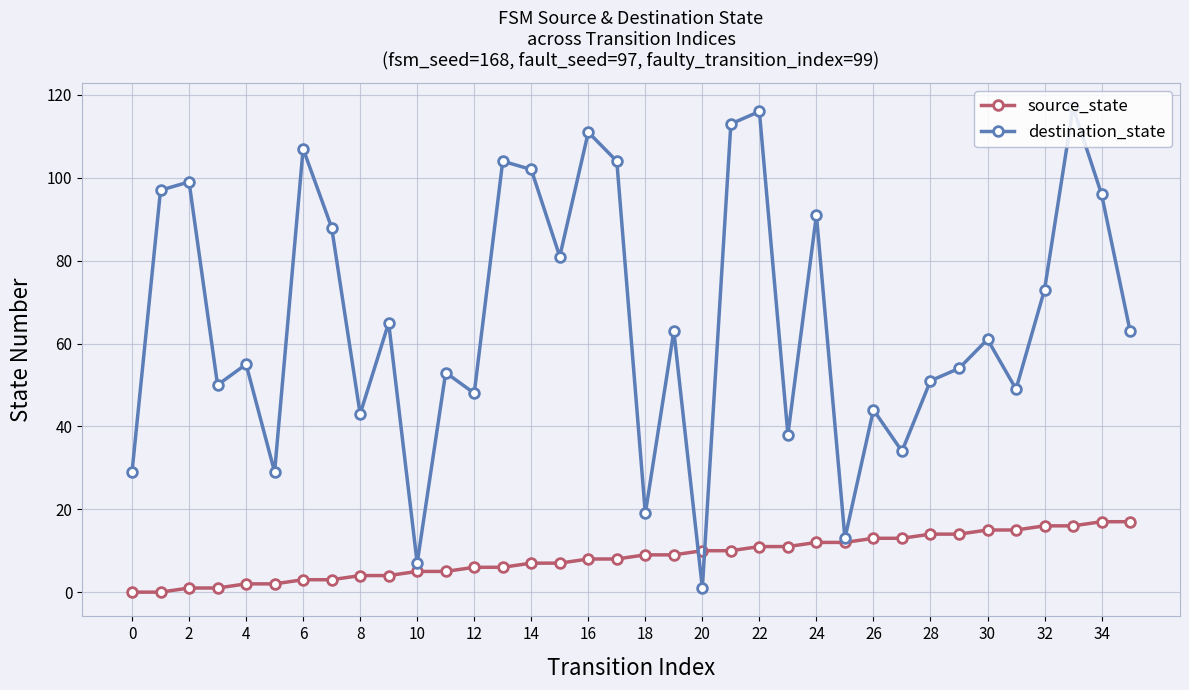

At how many categories does at least one series exceed 84?

13